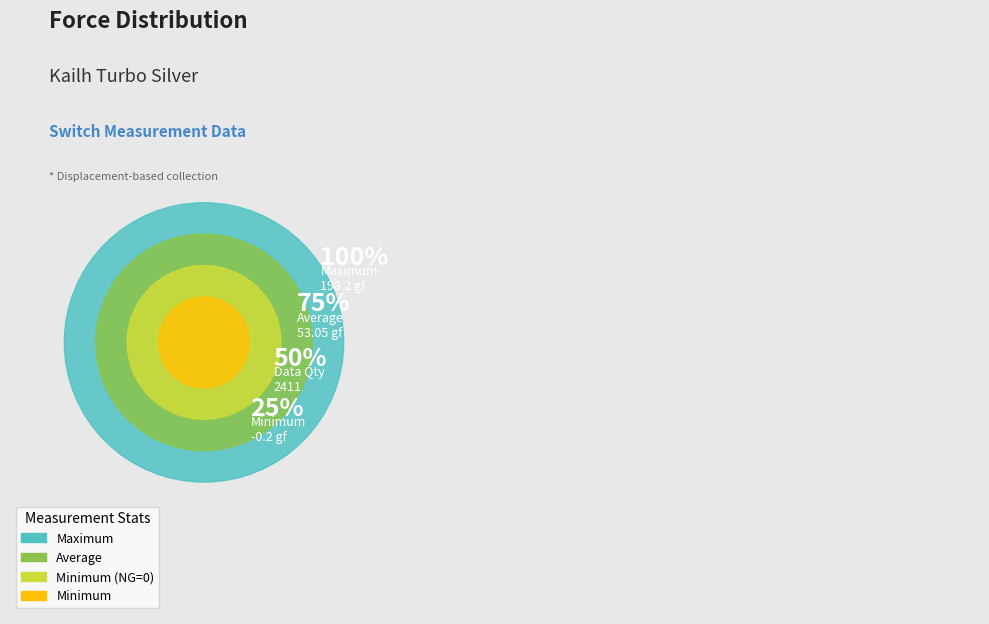

Does Minimum (NG=0) account for over 50% of the chart?

No